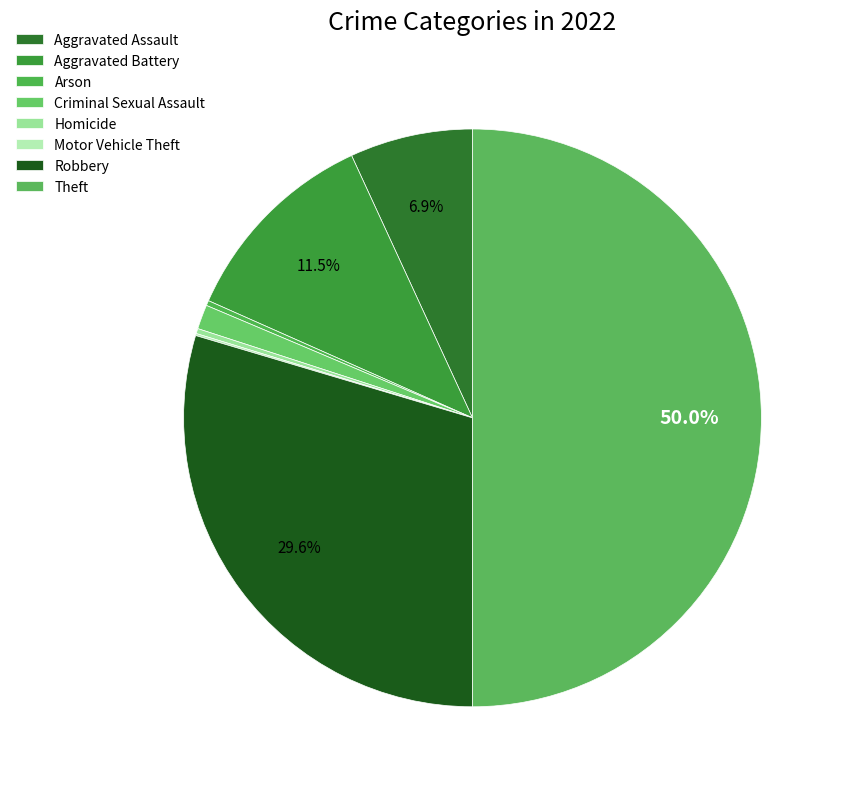

Does Motor Vehicle Theft represent more than half of the total?

No